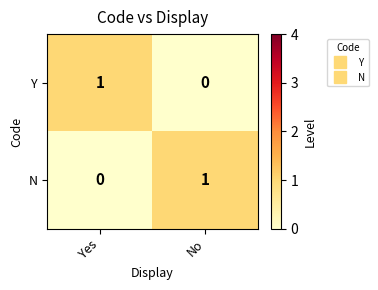

Reading left to right, list all the values displayed in this chart.

Y: Yes=1	No=0
N: Yes=0	No=1